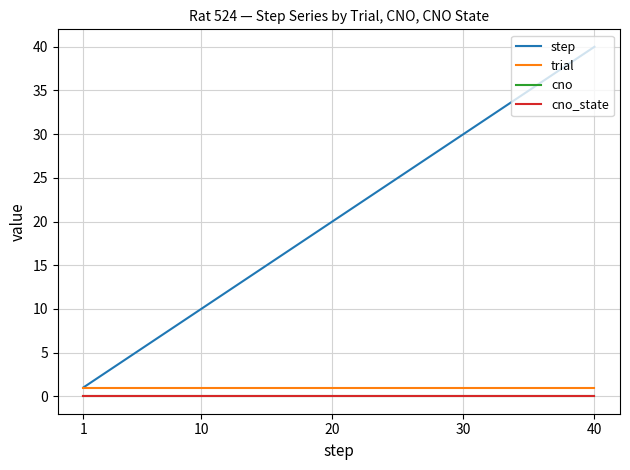

Reading right to left, list all the values displayed in this chart.

step: 40	39	38	37	36	35	34	33	32	31	30	29	28	27	26	25	24	23	22	21	20	19	18	17	16	15	14	13	12	11	10	9	8	7	6	5	4	3	2	1
trial: 1	1	1	1	1	1	1	1	1	1	1	1	1	1	1	1	1	1	1	1	1	1	1	1	1	1	1	1	1	1	1	1	1	1	1	1	1	1	1	1
cno: 0	0	0	0	0	0	0	0	0	0	0	0	0	0	0	0	0	0	0	0	0	0	0	0	0	0	0	0	0	0	0	0	0	0	0	0	0	0	0	0
cno_state: 0	0	0	0	0	0	0	0	0	0	0	0	0	0	0	0	0	0	0	0	0	0	0	0	0	0	0	0	0	0	0	0	0	0	0	0	0	0	0	0